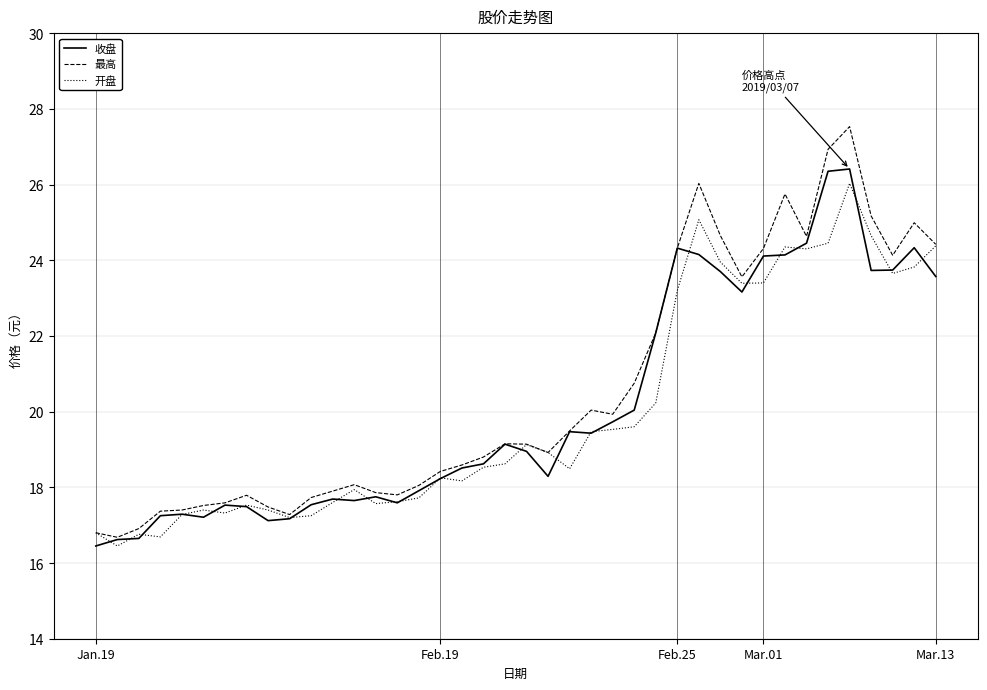

Which series has the widest spread of values?

最高